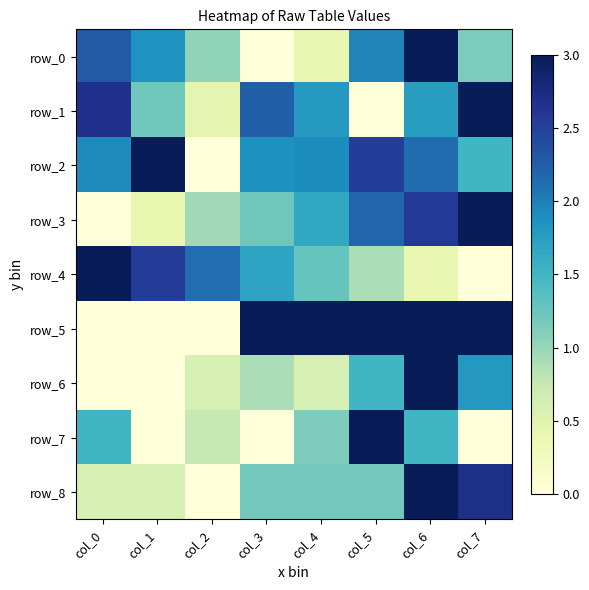

Which series has the widest spread of values?

row_0